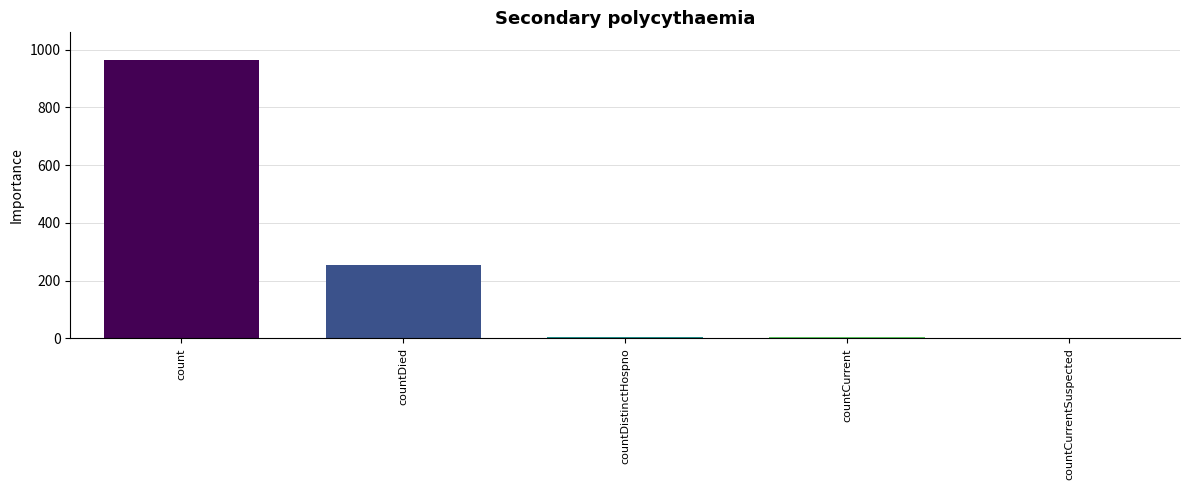

The value at countCurrentSuspected is 0. True or false?

True